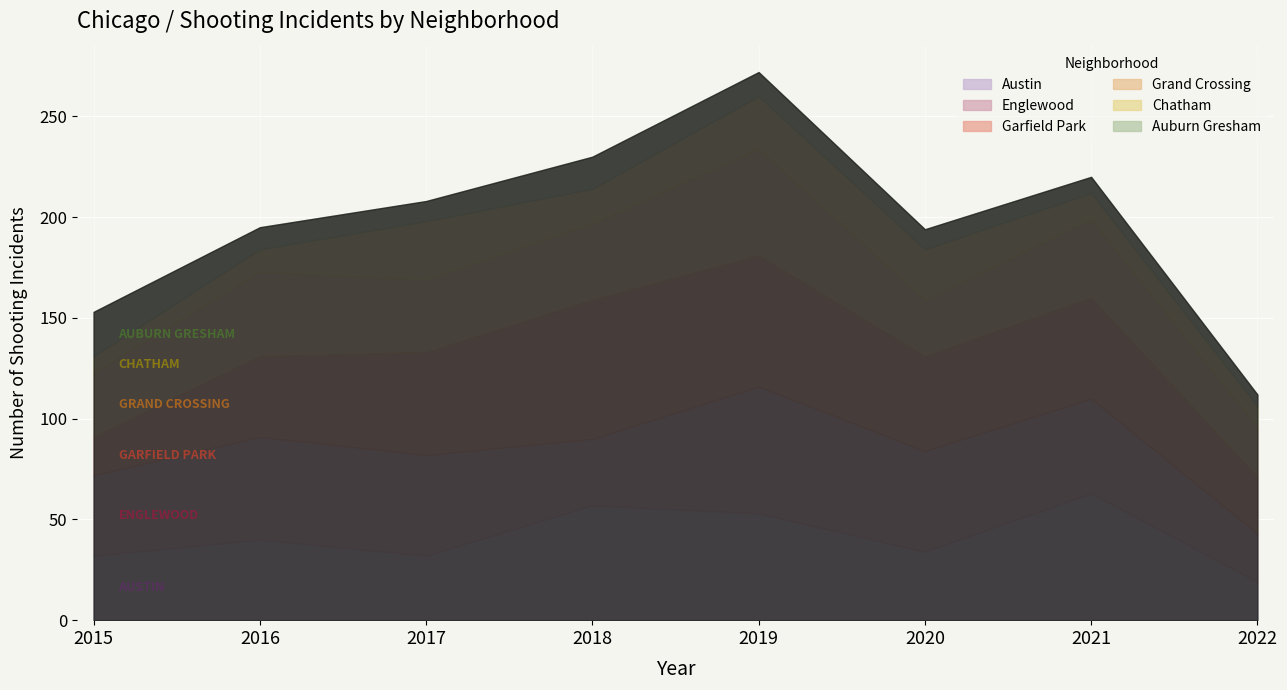

How many series are shown in this chart?

6